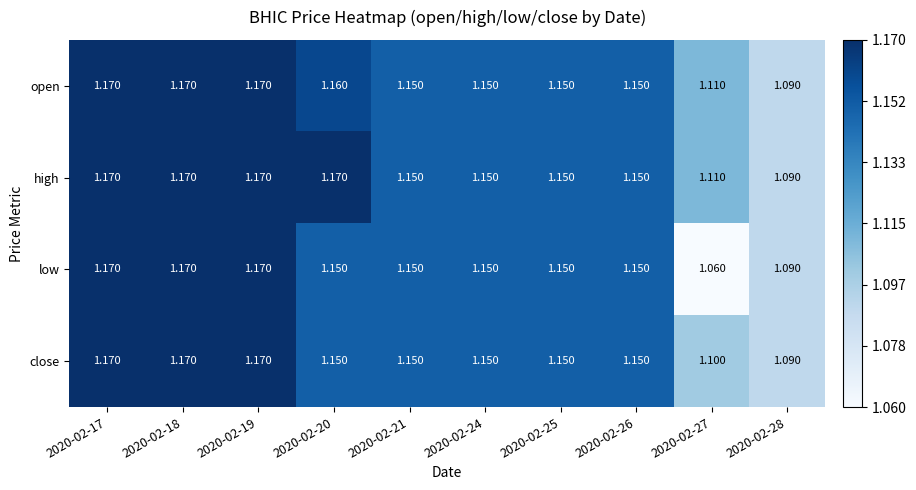

Is the value of close at 2020-02-26 greater than the value of high at 2020-02-18?

No